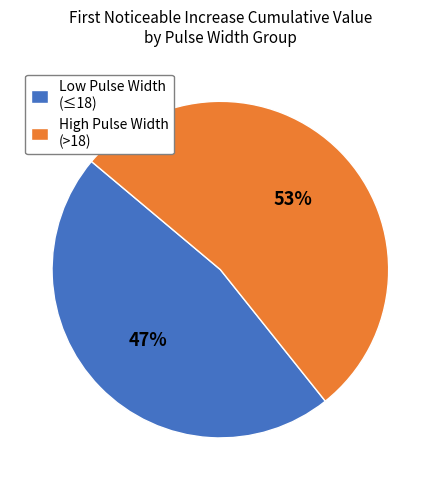

To the nearest percent, what portion does High Pulse Width (>18) represent?

53%